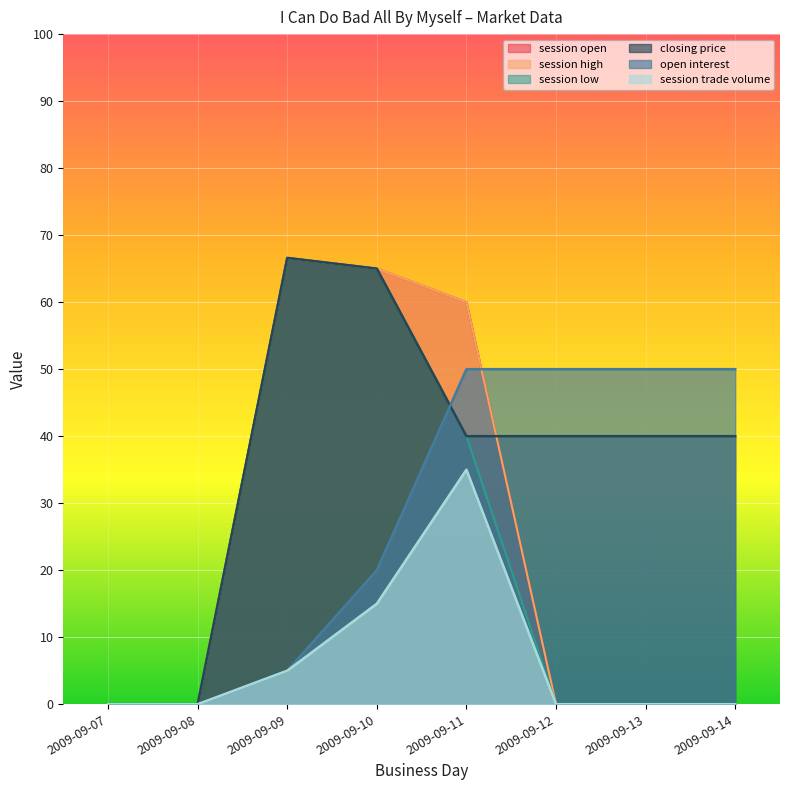

At which category does closing price reach its first local peak?

2009-09-09